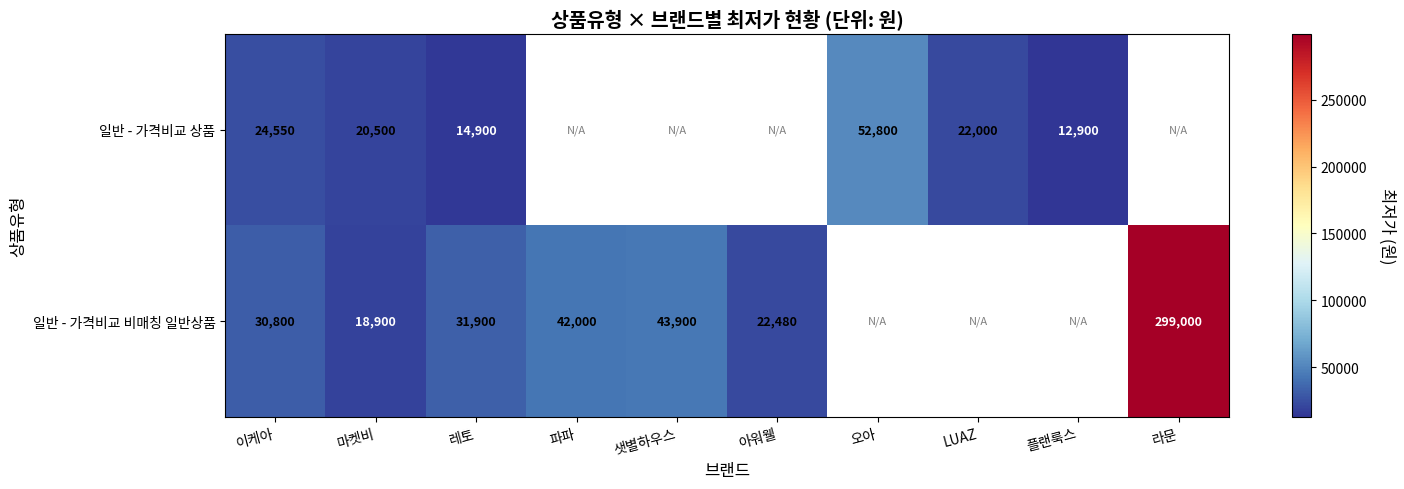

The 일반 - 가격비교 비매칭 일반상품 series shows 12652 at 레토. True or false?

False